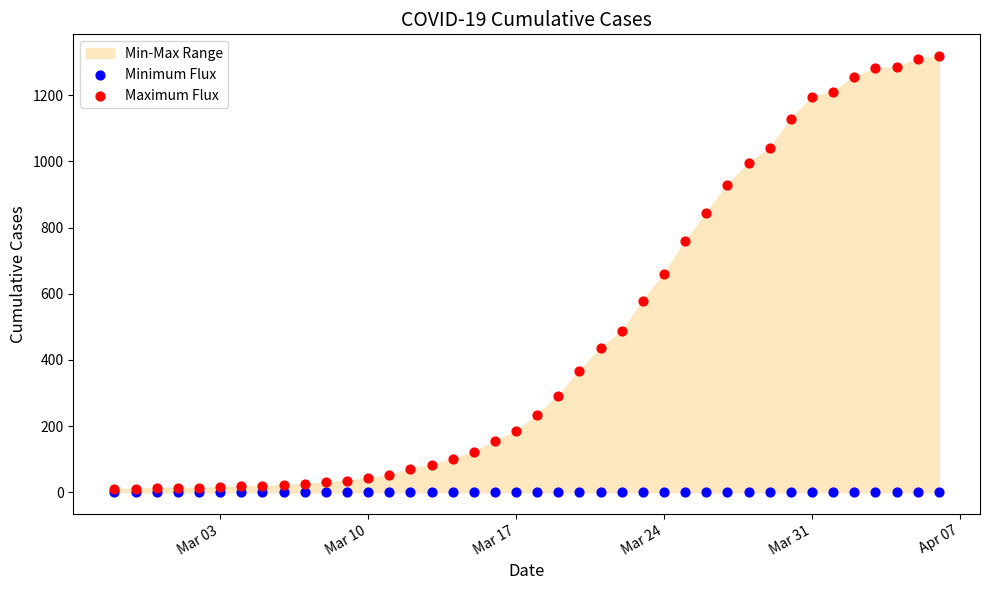

Which series reaches the minimum Y coordinate?

Minimum Flux